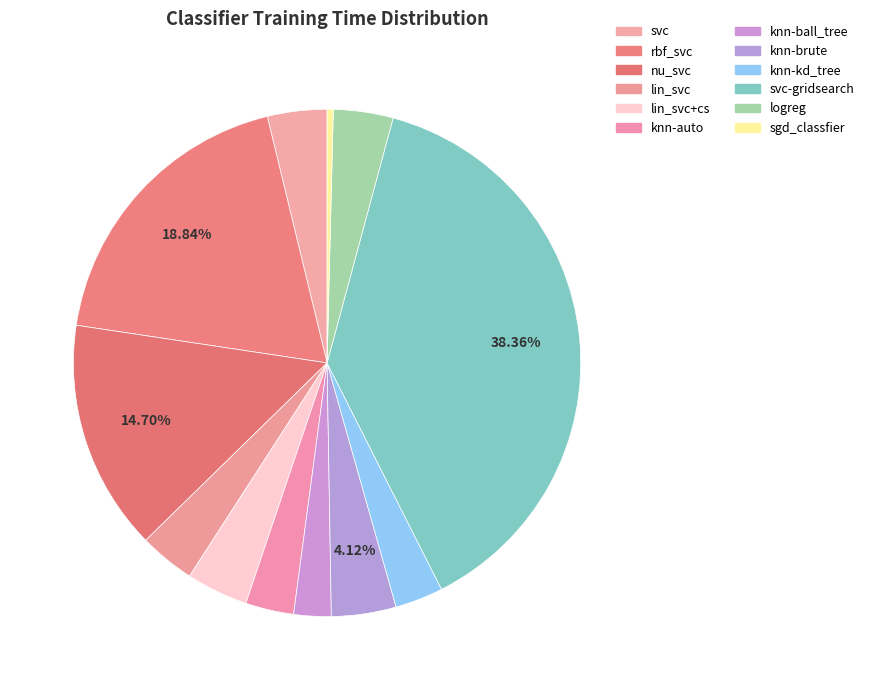

How many segments does this pie chart have?

12